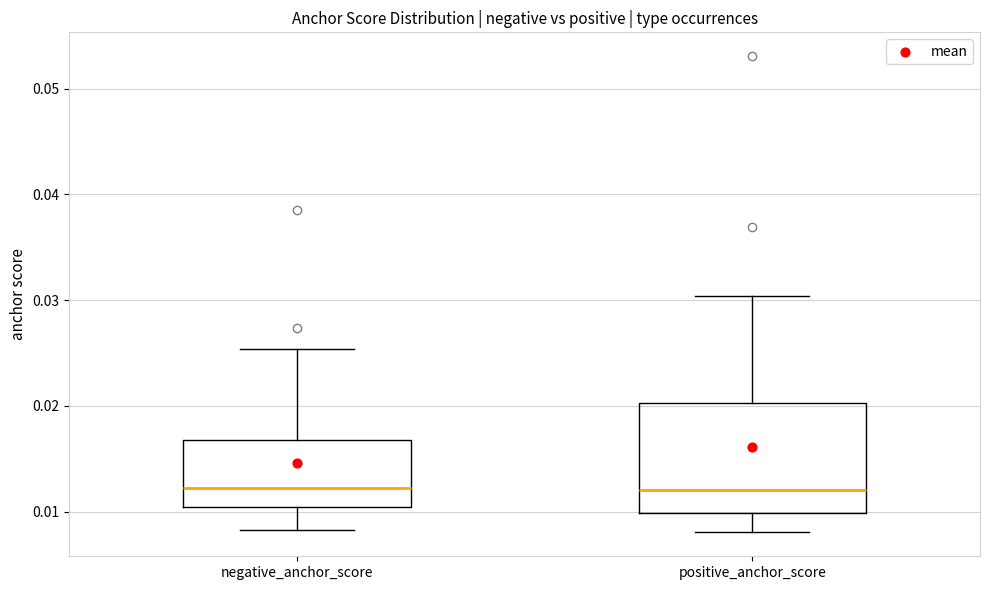

Reading left to right, transcribe this box plot: for each box, give where its median line is, the range the box spans, and where its two whiskers end, as read against the y-axis. The values are not printed on the chart, so give them approximately, as read against the axis.

negative_anchor_score: median 0.012, box 0.010 to 0.017, whiskers 0.008 to 0.025
positive_anchor_score: median 0.012, box 0.010 to 0.020, whiskers 0.008 to 0.030